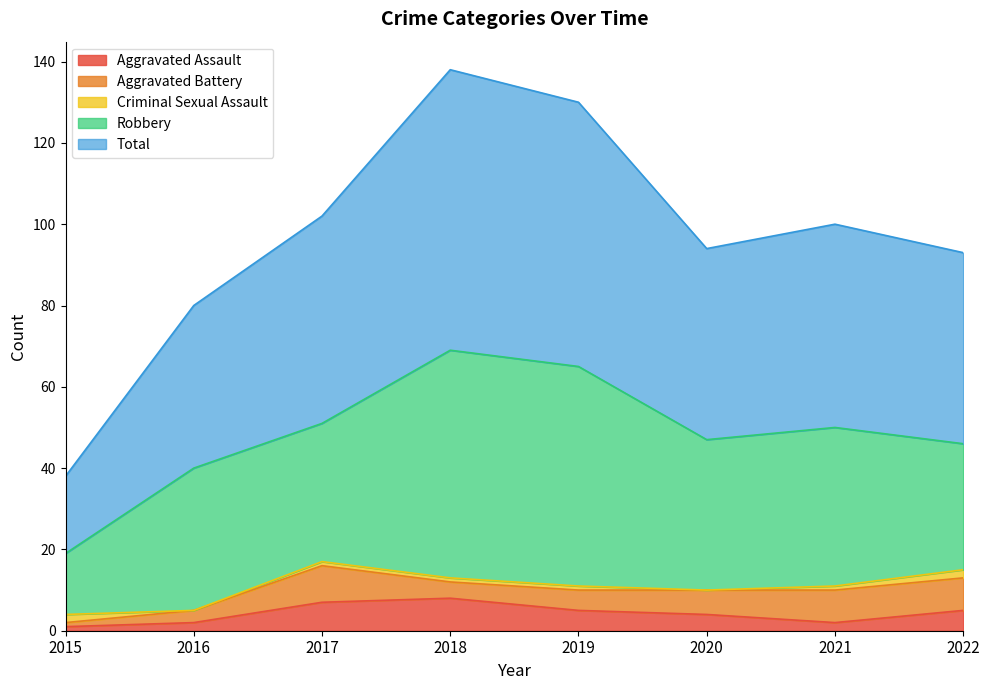

What is the average value of the Aggravated Battery series?

6